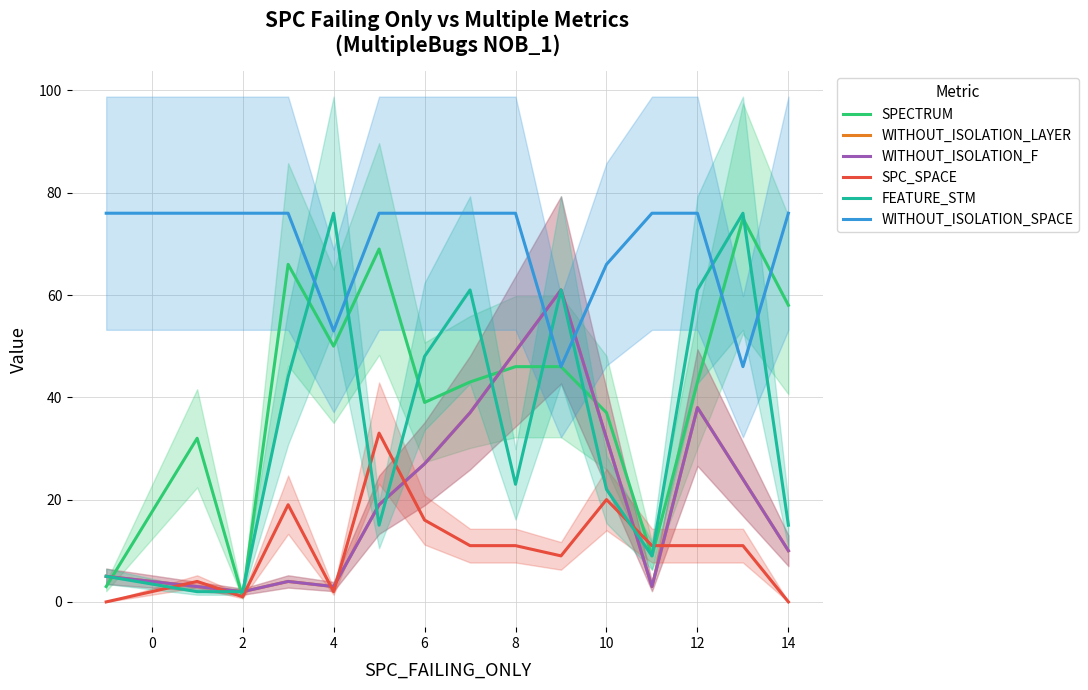

The WITHOUT_ISOLATION_F series shows 4 at 4. True or false?

True